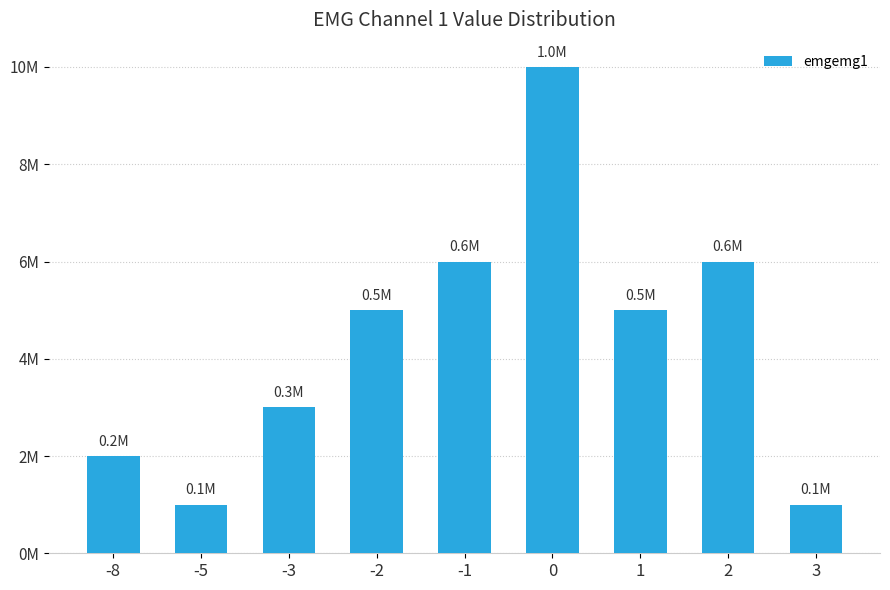

List the labels in order of value, largest first.

0, -1, 2, -2, 1, -3, -8, -5, 3